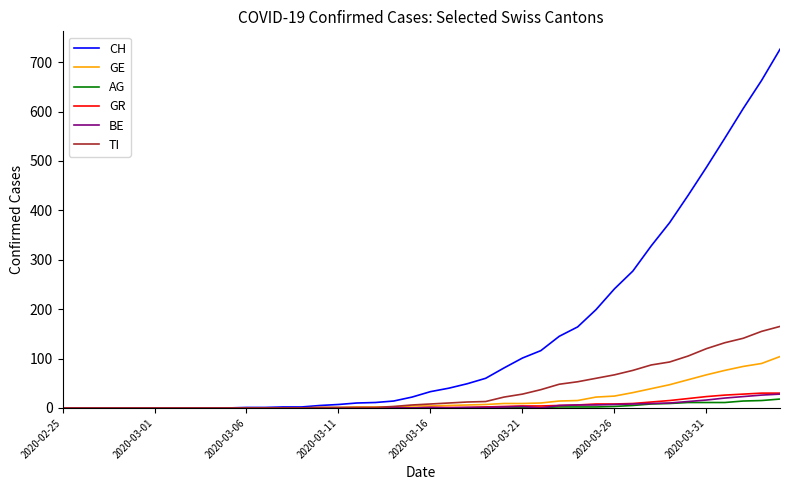

Which series has the widest spread of values?

CH